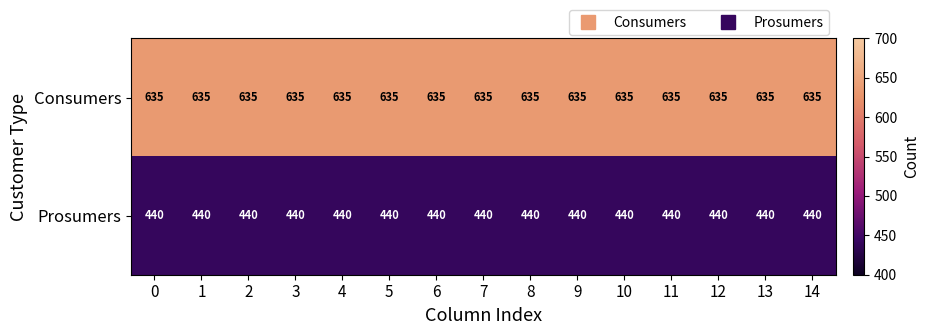

The value of Consumers at 13 is 171. True or false?

False